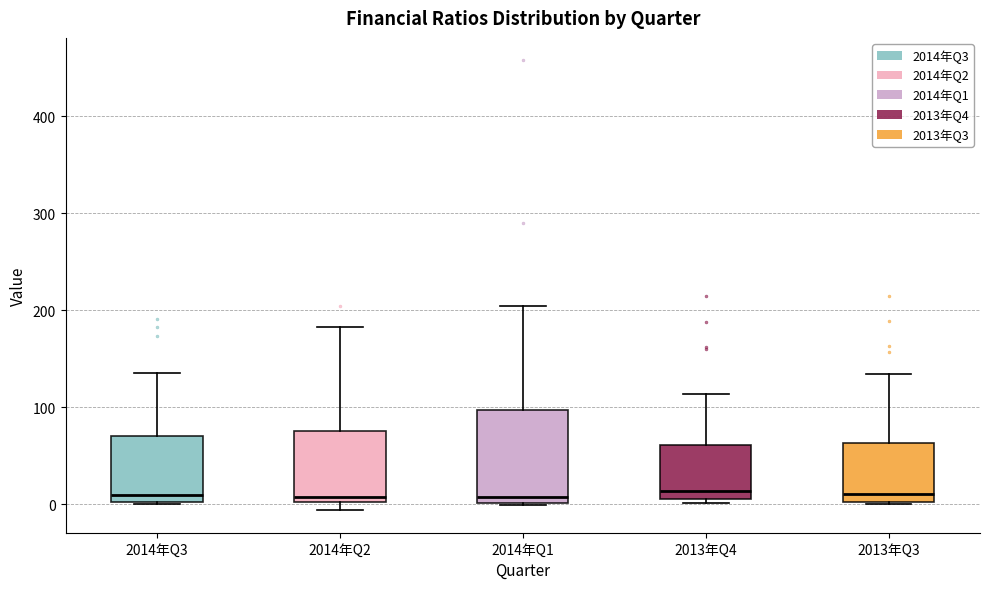

Where is the lower edge of the box for 2013年Q4 on the y-axis? The values are not printed on the chart, so give them approximately, as read against the axis.

10